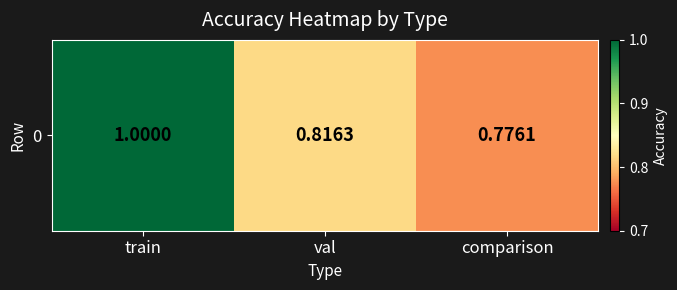

At which label is the value closest to 0?

comparison